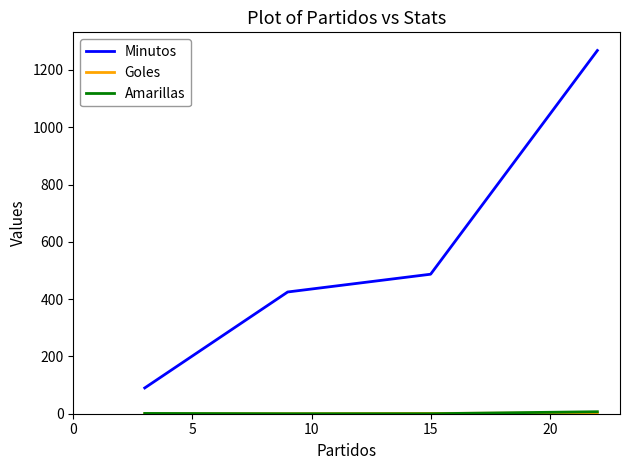

What is the greatest value displayed?

1268